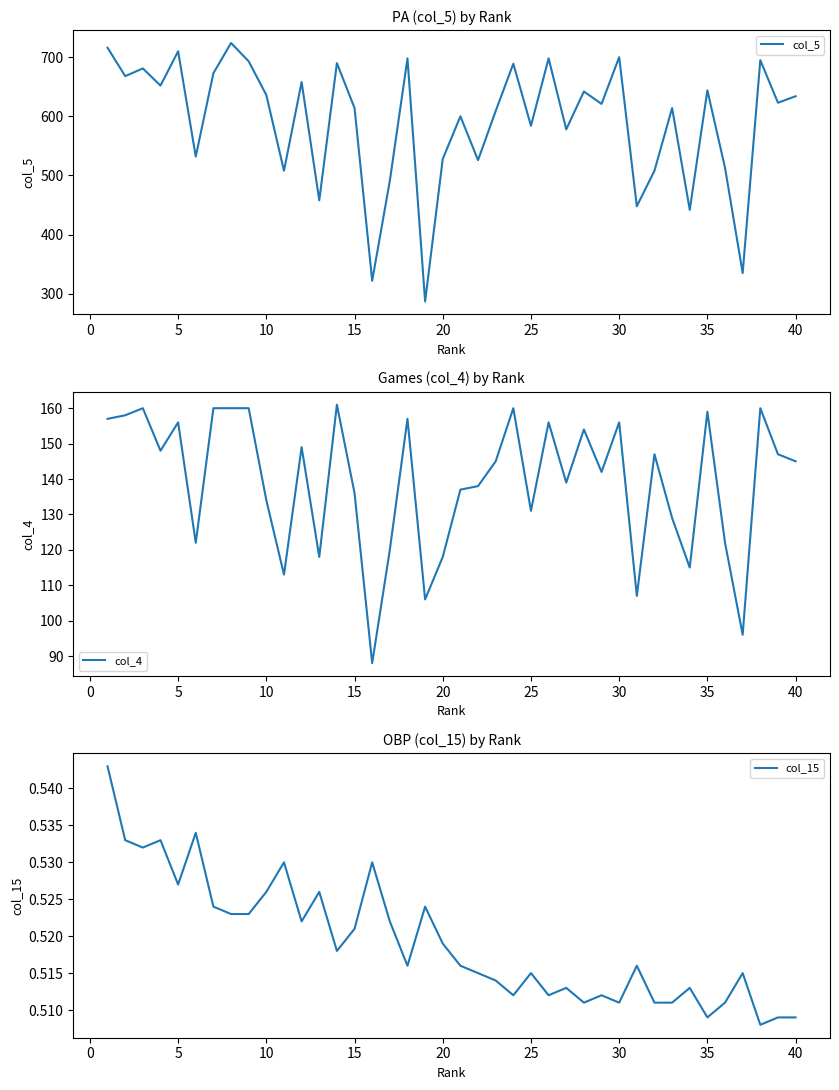

List the series in order of their overall mean, highest first.

col_5, col_4, col_15